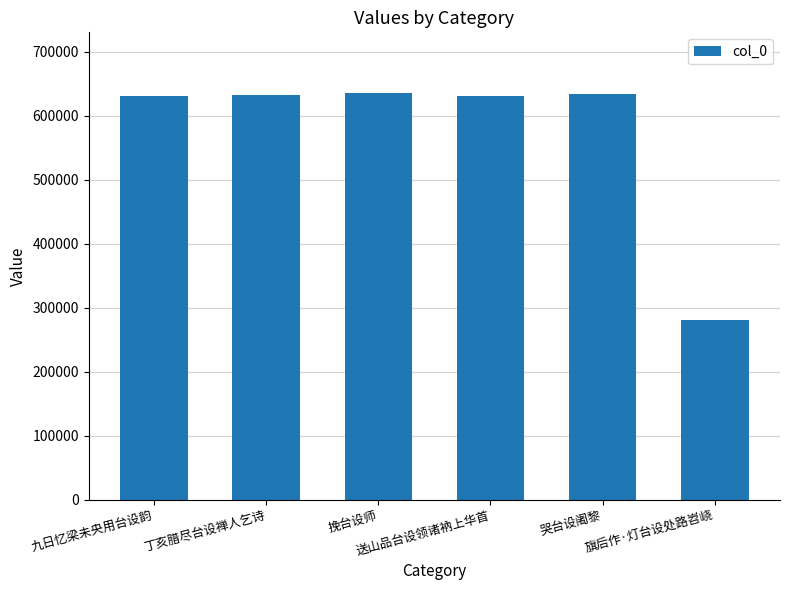

What is the greatest value displayed?

634915